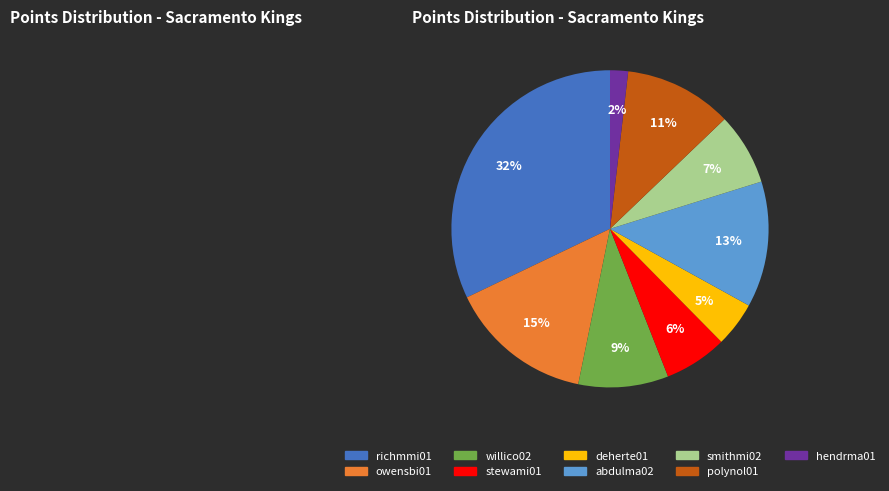

Do stewami01 and hendrma01 together represent more than half of the pie?

No